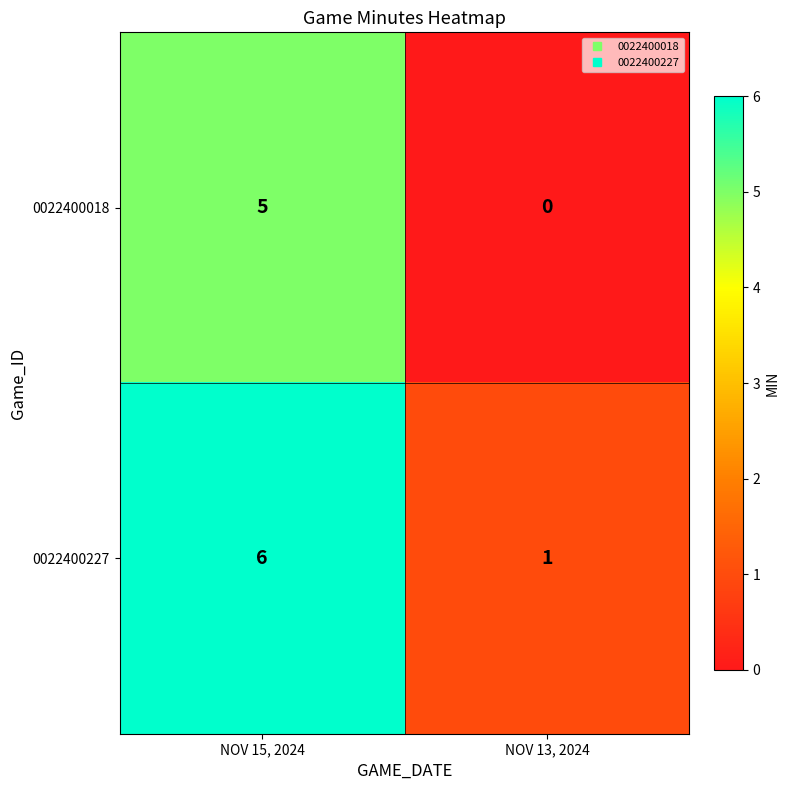

What is the sum of all 0022400227 values?

7